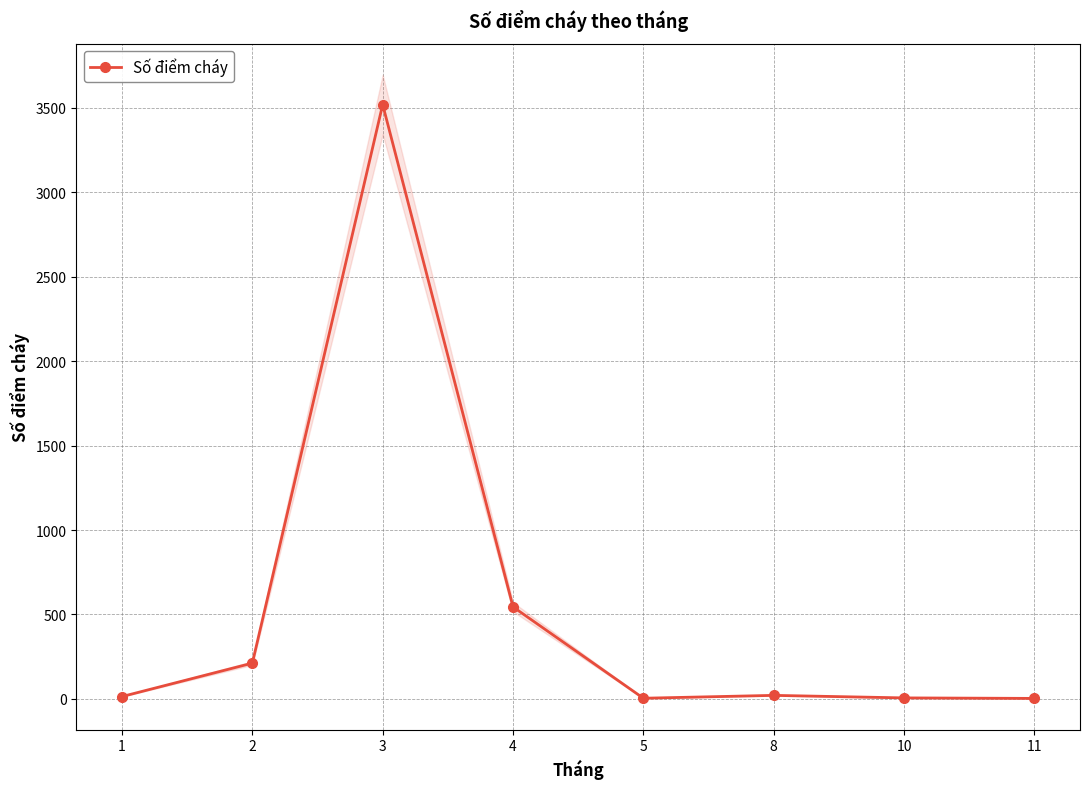

Is it true that the value at 4 is 545?

True